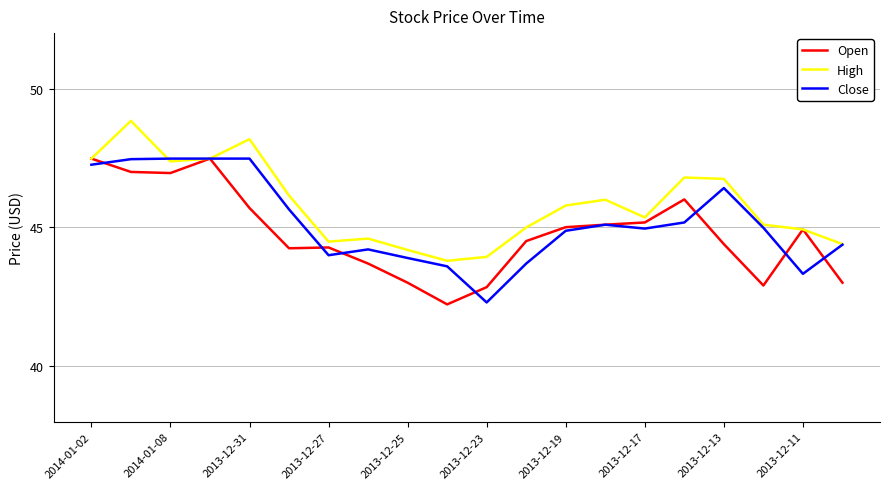

Rank the series by their average value, from lowest to highest.

Open, Close, High